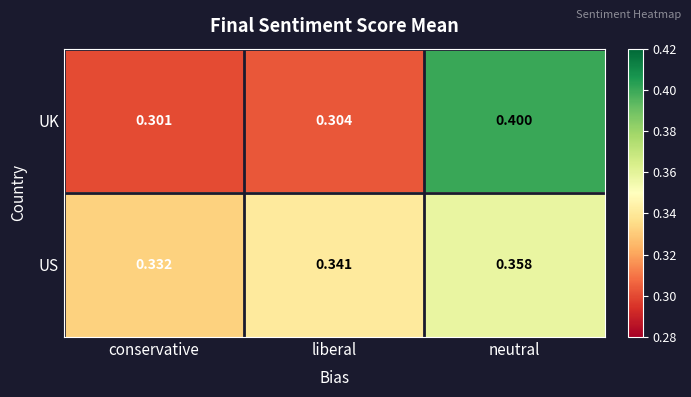

How many series are shown in this chart?

2